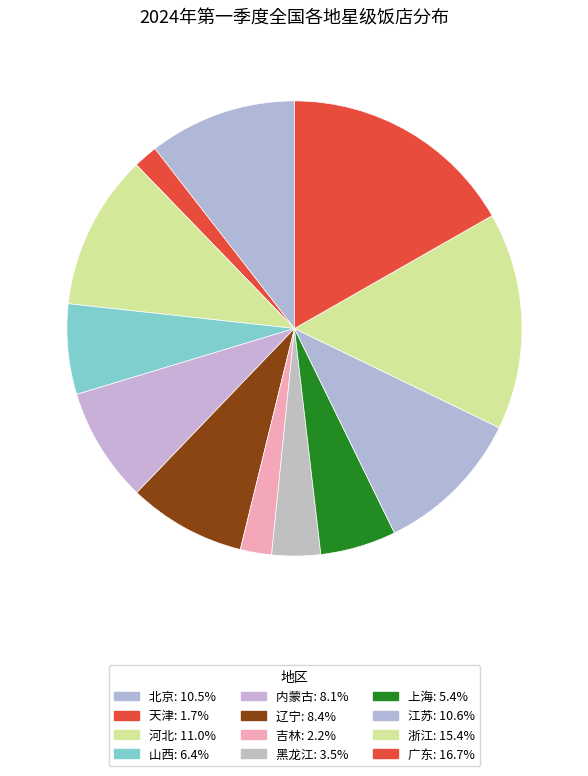

To the nearest percent, what portion does 天津 represent?

2%